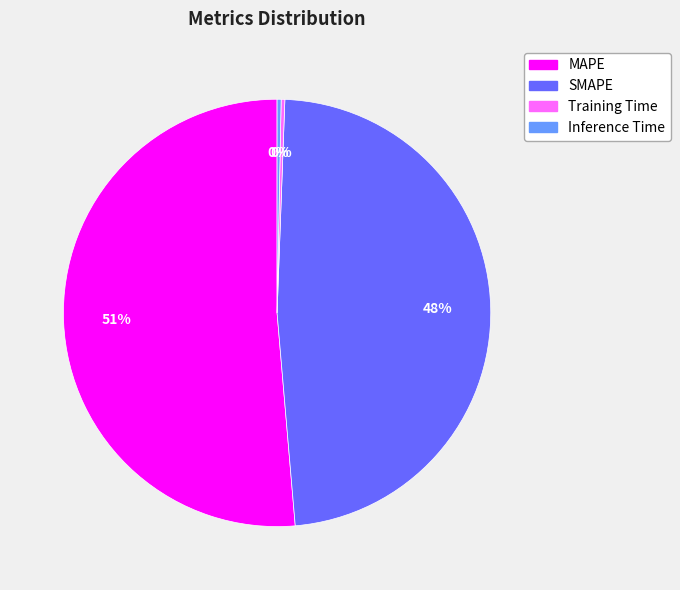

To the nearest percent, what is the combined percentage of SMAPE and Training Time?

48%